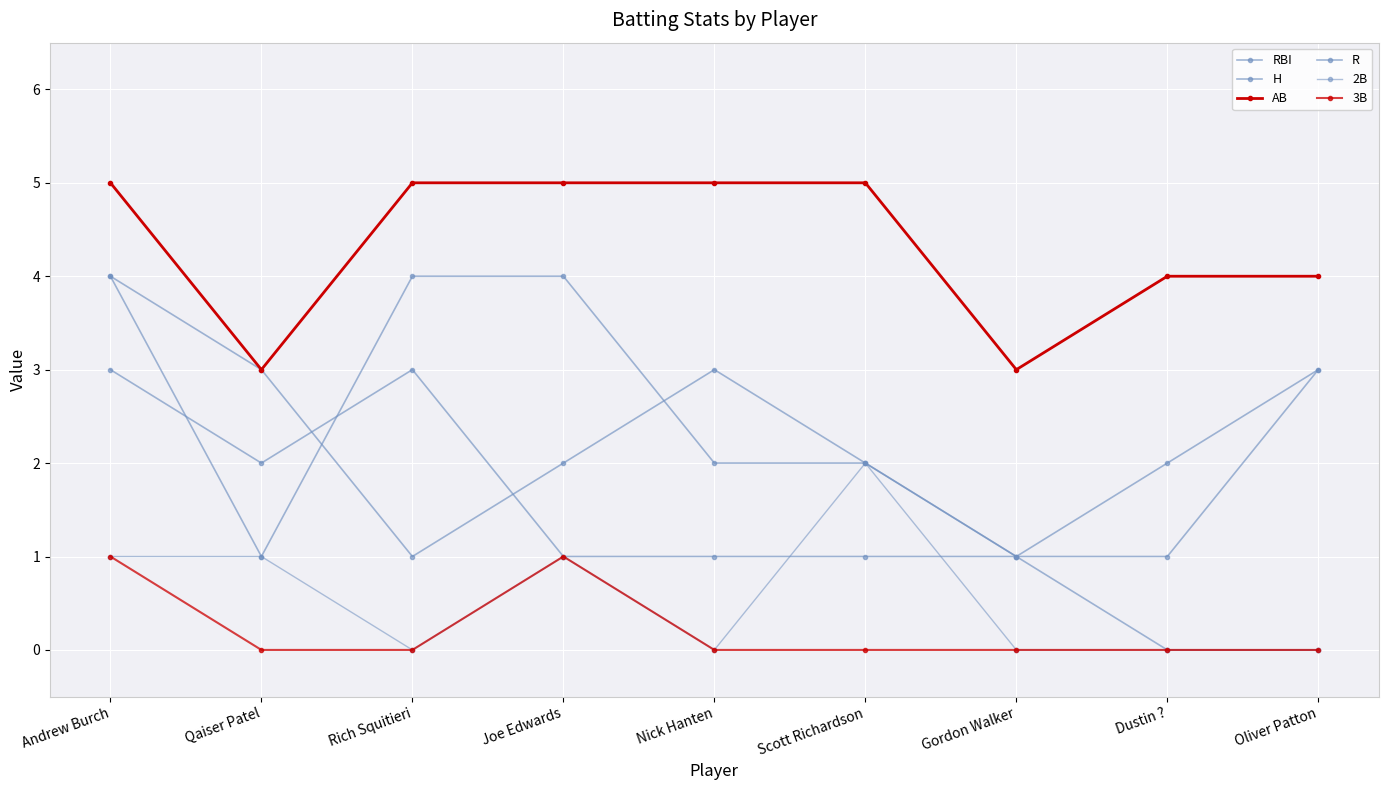

What position from the right is Rich Squitieri?

7